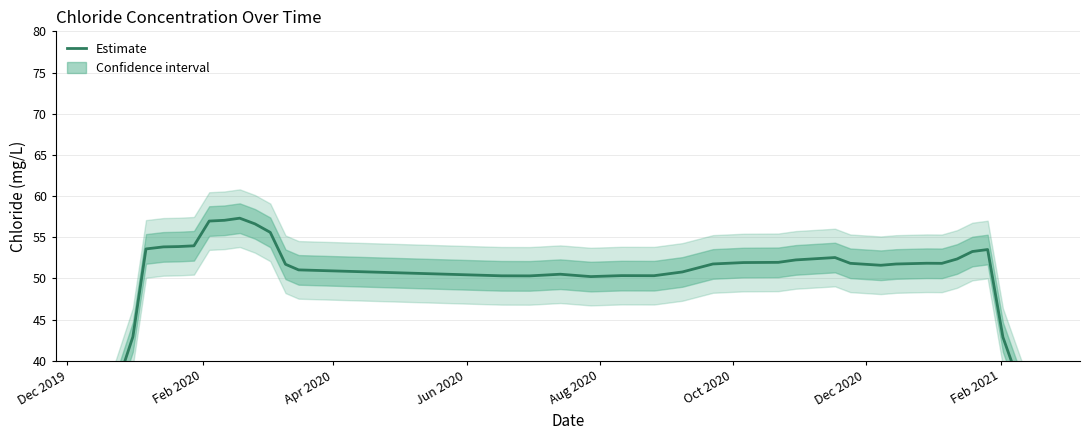

What is the minimum value shown in the chart?

31.6